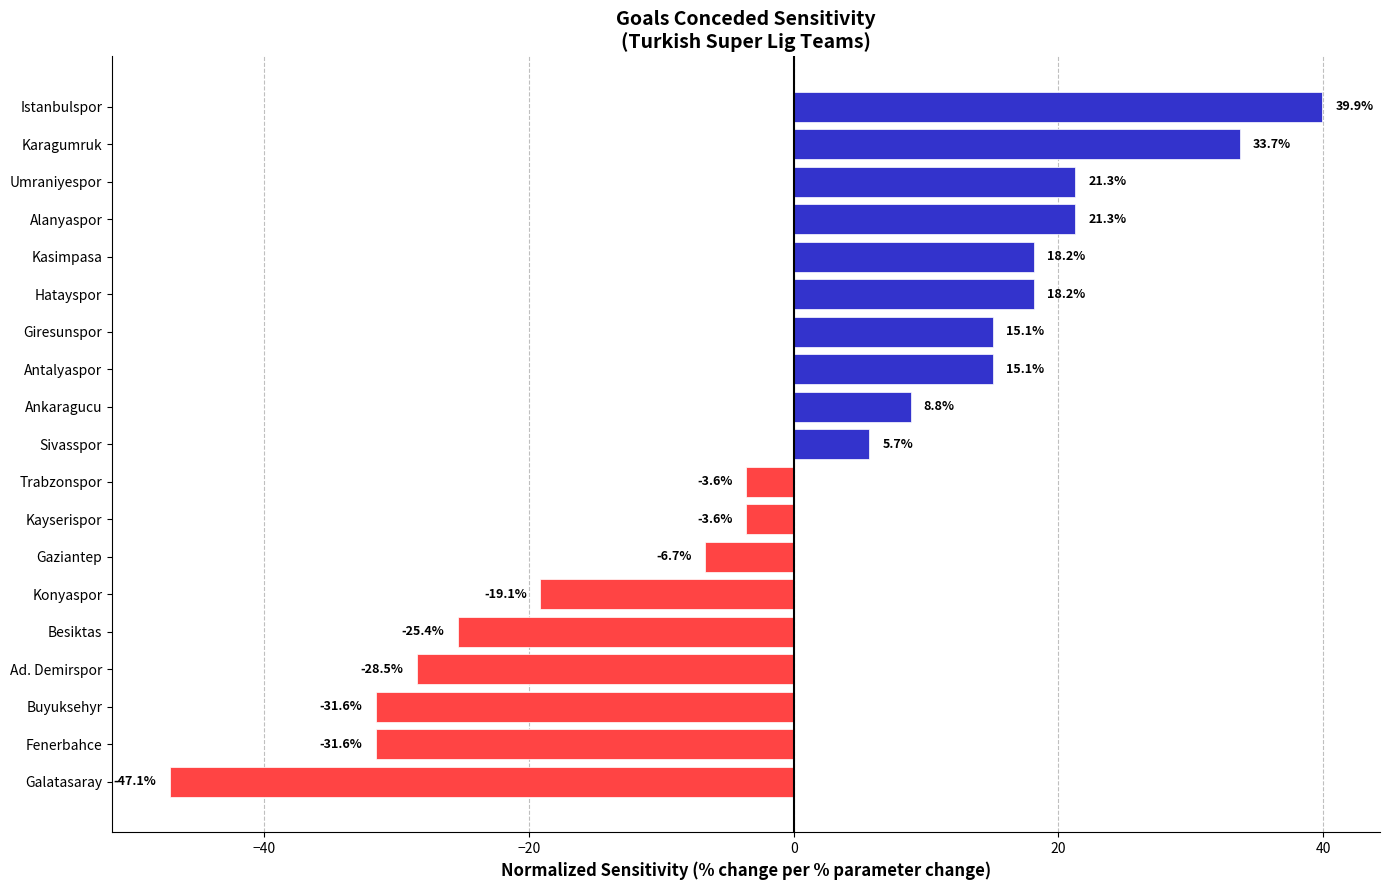

Between Kasimpasa and Umraniyespor, which is larger?

Umraniyespor